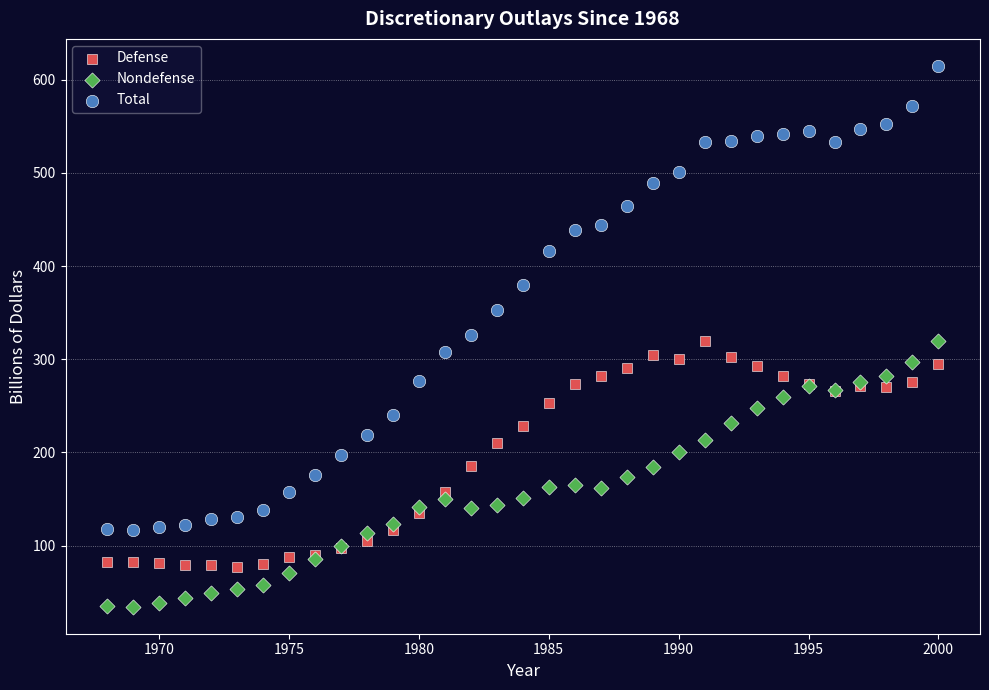

What are all the series names shown in the legend?

Defense, Nondefense, Total